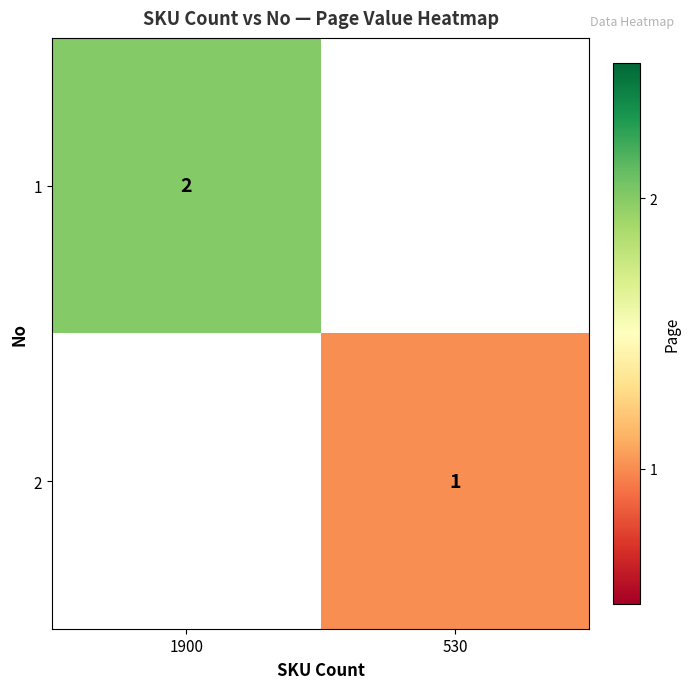

Is it true that 2 equals 1.5 at 530?

False